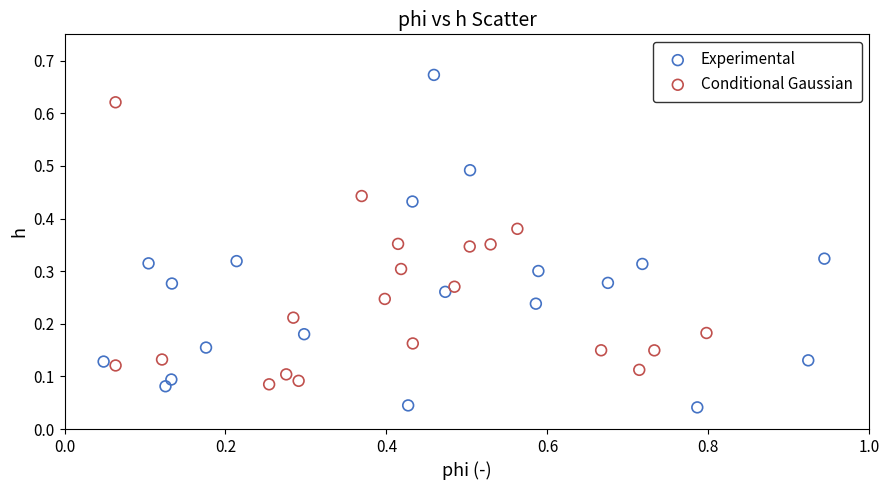

Which series reaches the maximum Y coordinate?

Experimental